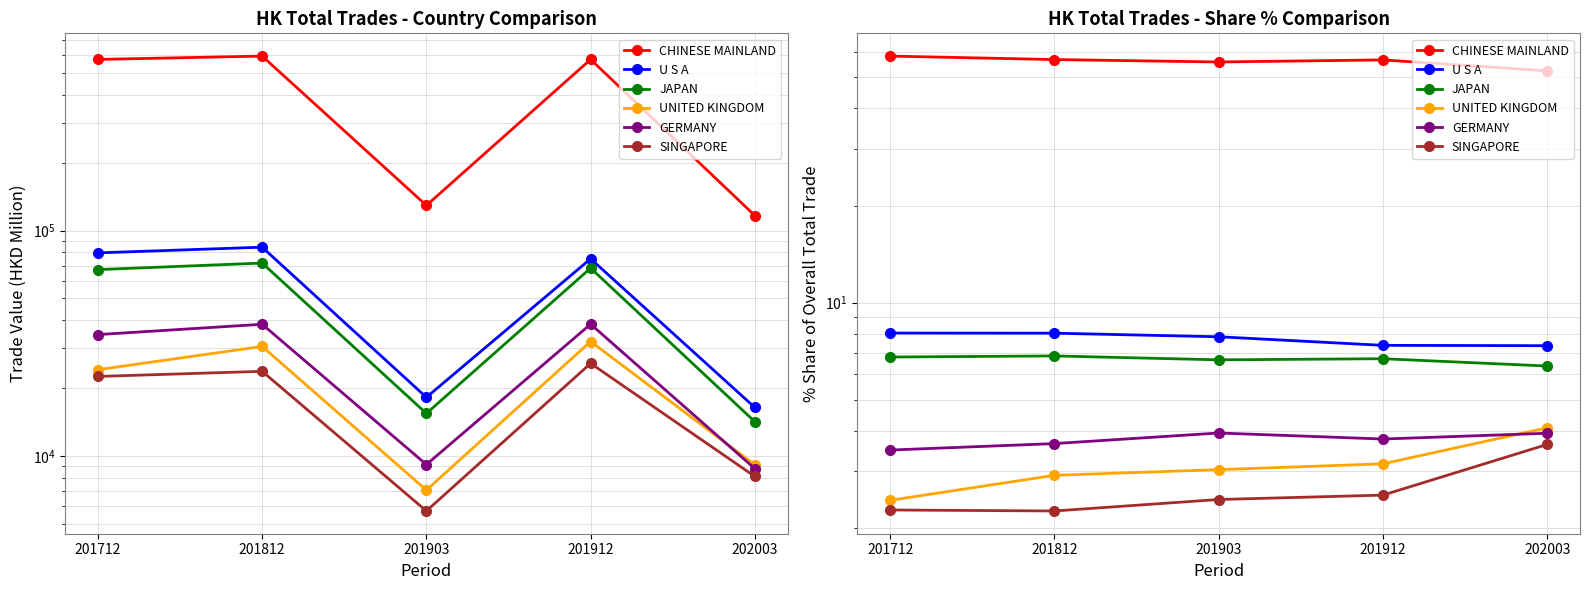

What is the approximate value of UNITED KINGDOM at 201712?

2.4